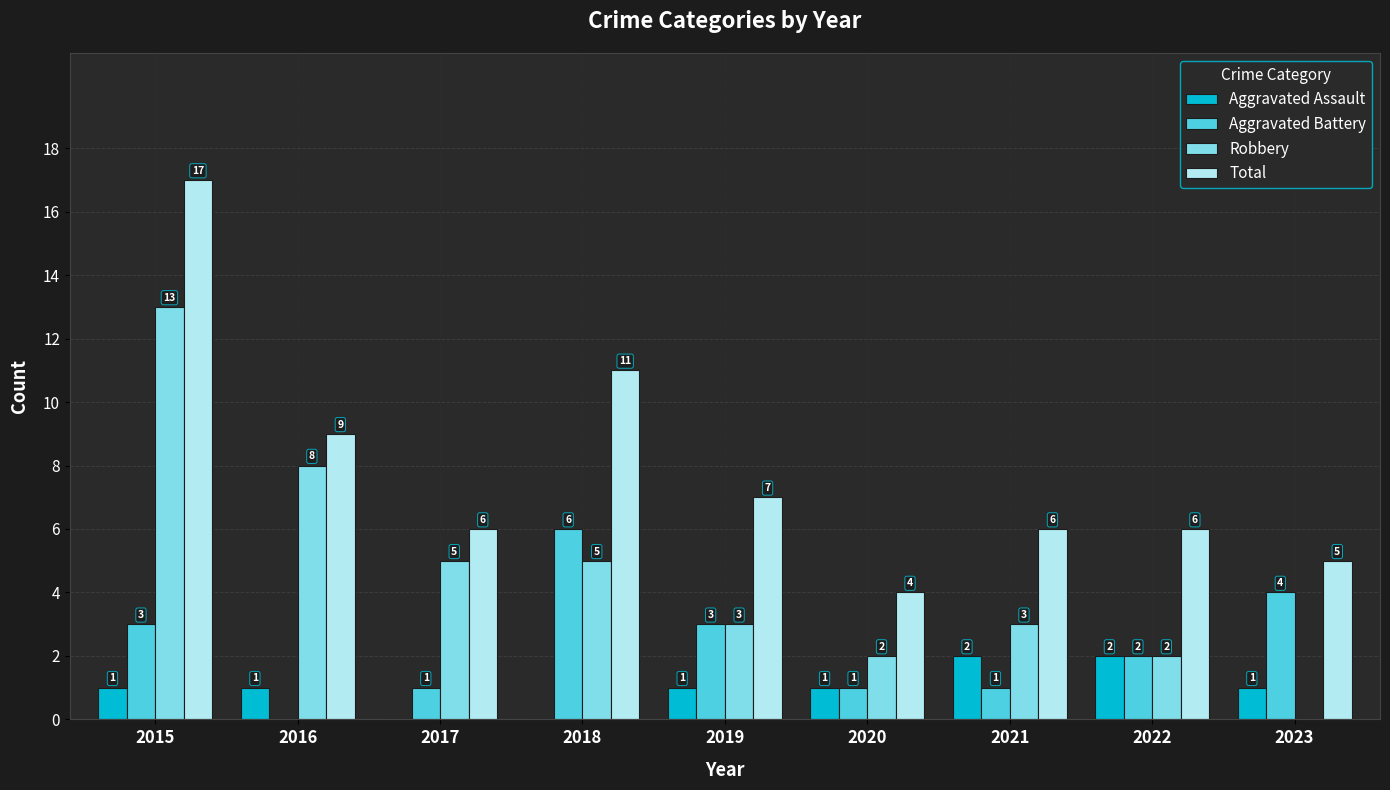

Are the bars grouped side by side (vs. stacked)?

Yes